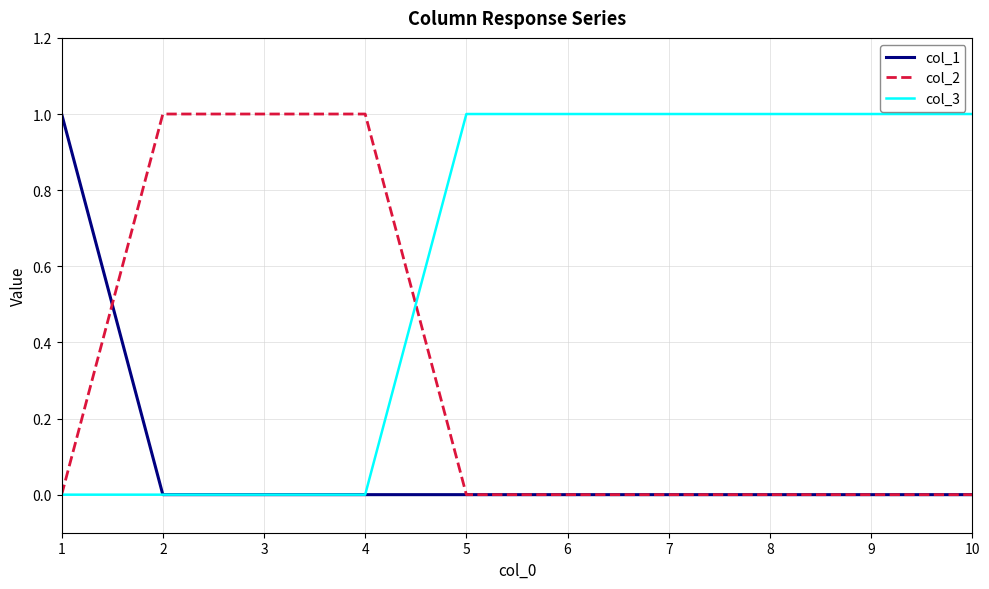

At how many categories does at least one series exceed 0?

10